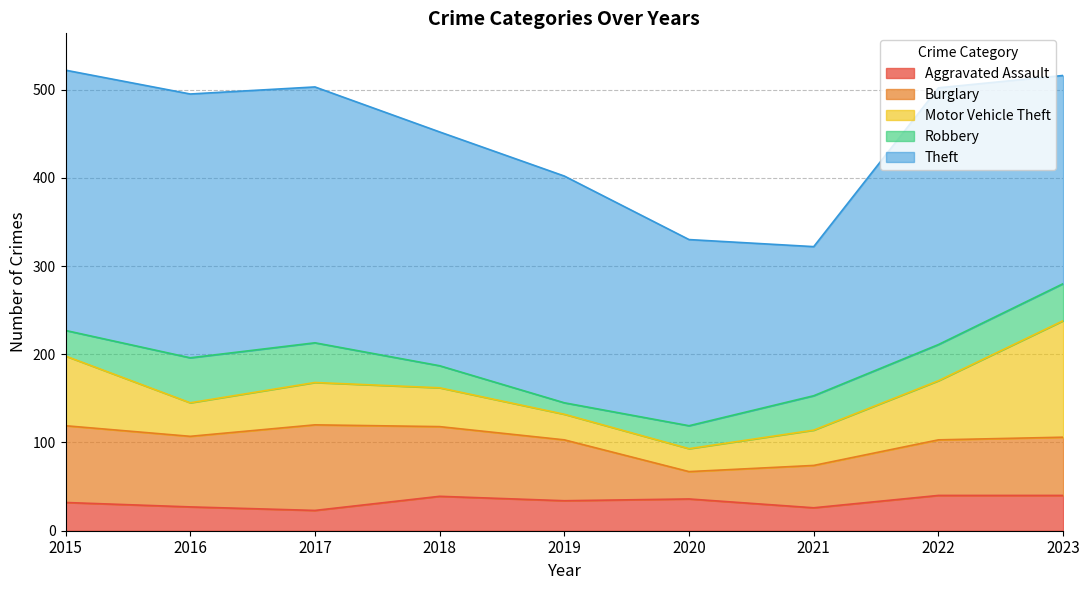

At how many categories does at least one series exceed 222?

7